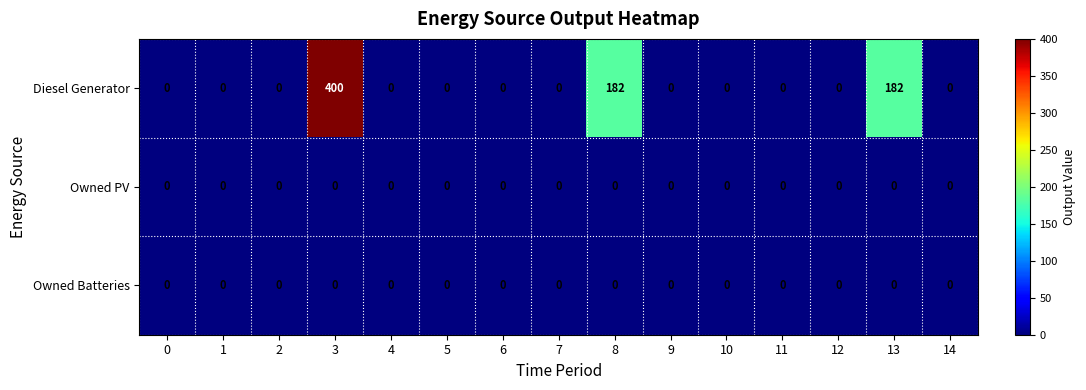

The value of Diesel Generator at 4 is 134. True or false?

False